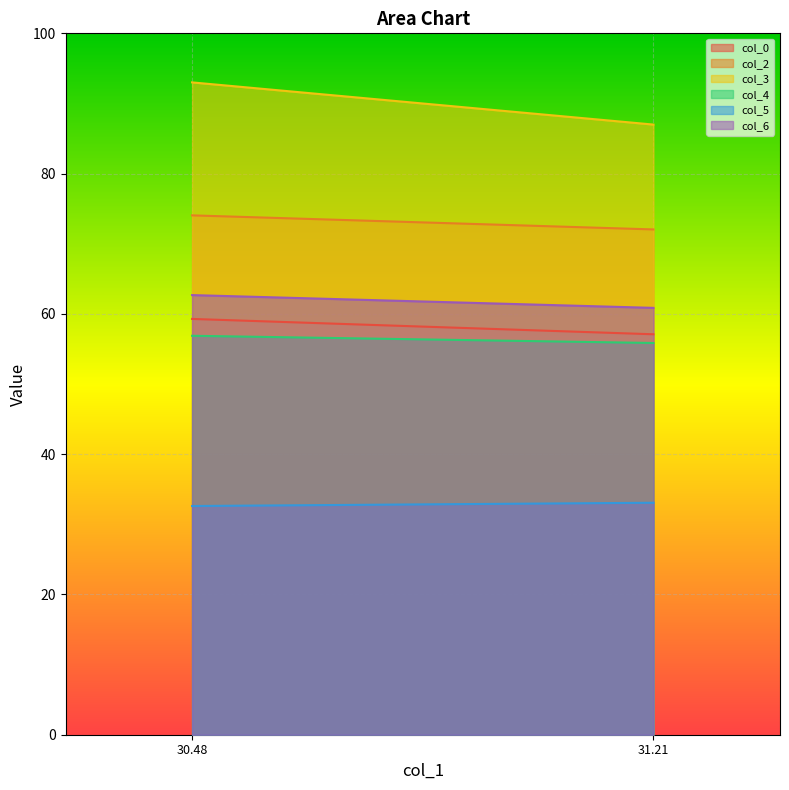

How many values in the col_4 series are below 56?

1